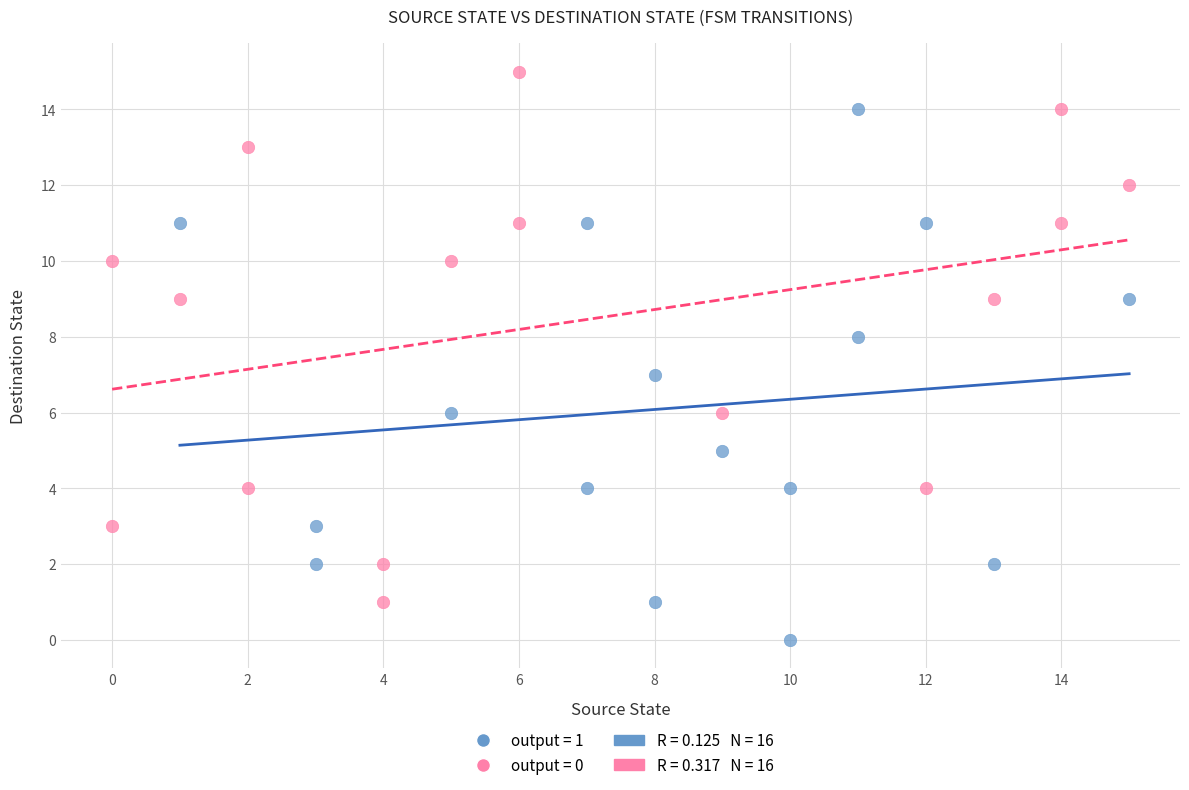

Which series reaches the minimum Y coordinate?

output = 1